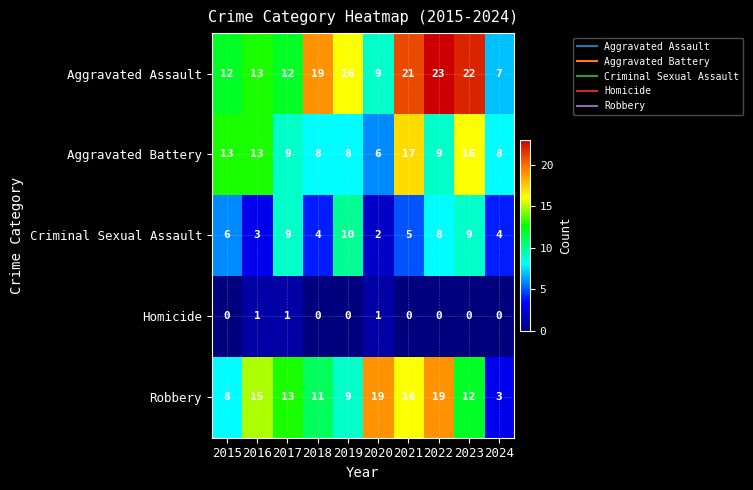

How many positive values does the Homicide series have?

3